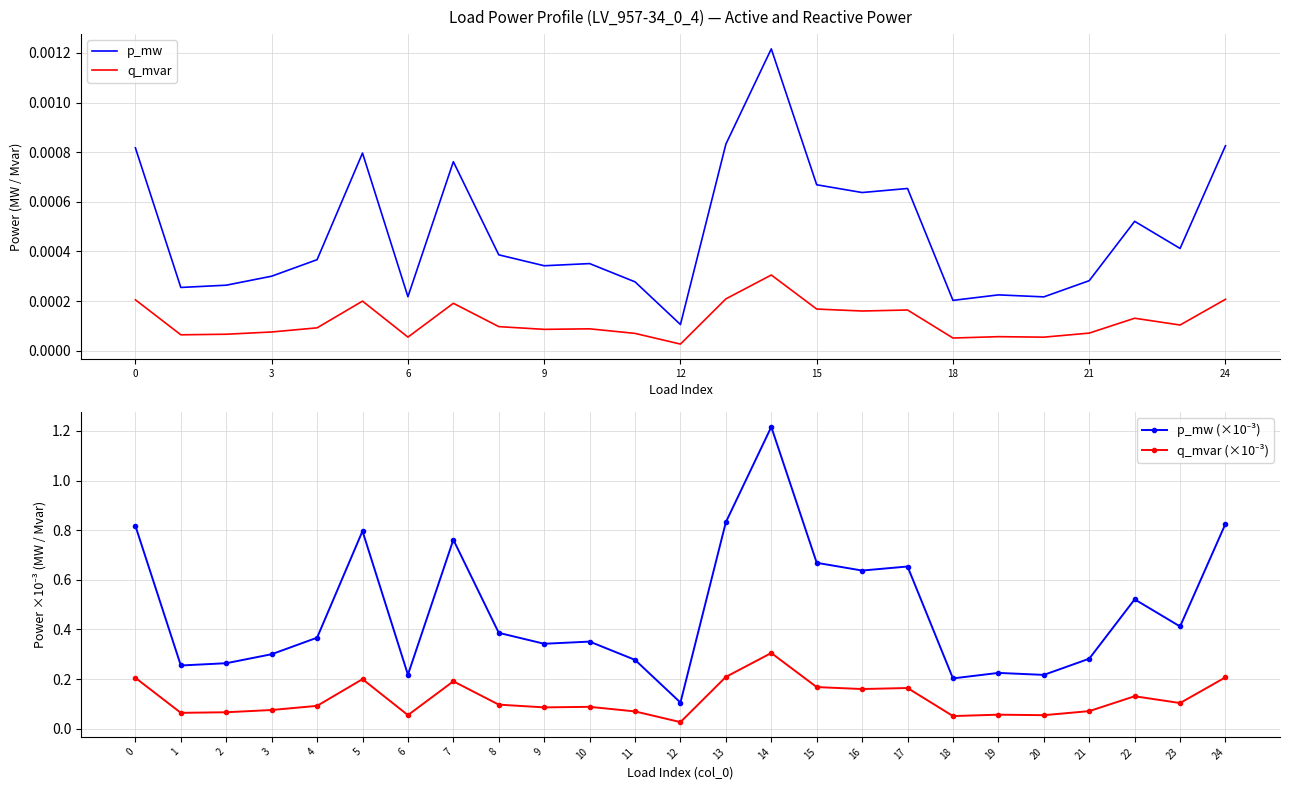

True or false: q_mvar and p_mw cross at least once.

False